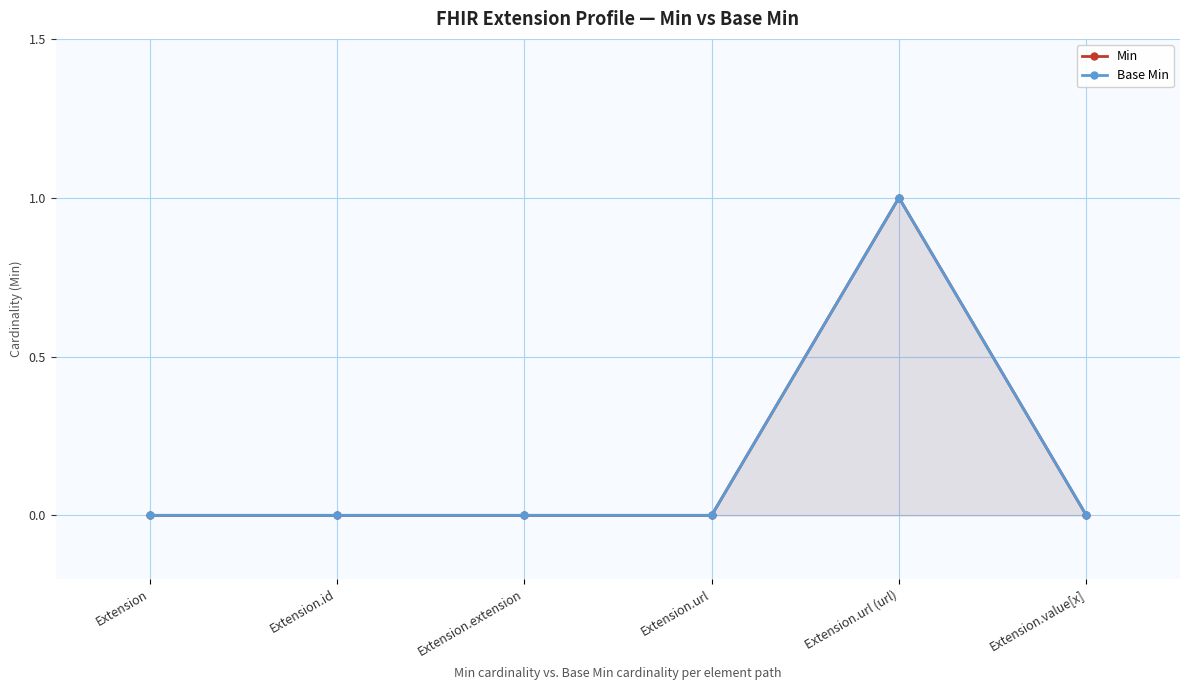

How many Min values are between 0 and 1?

6